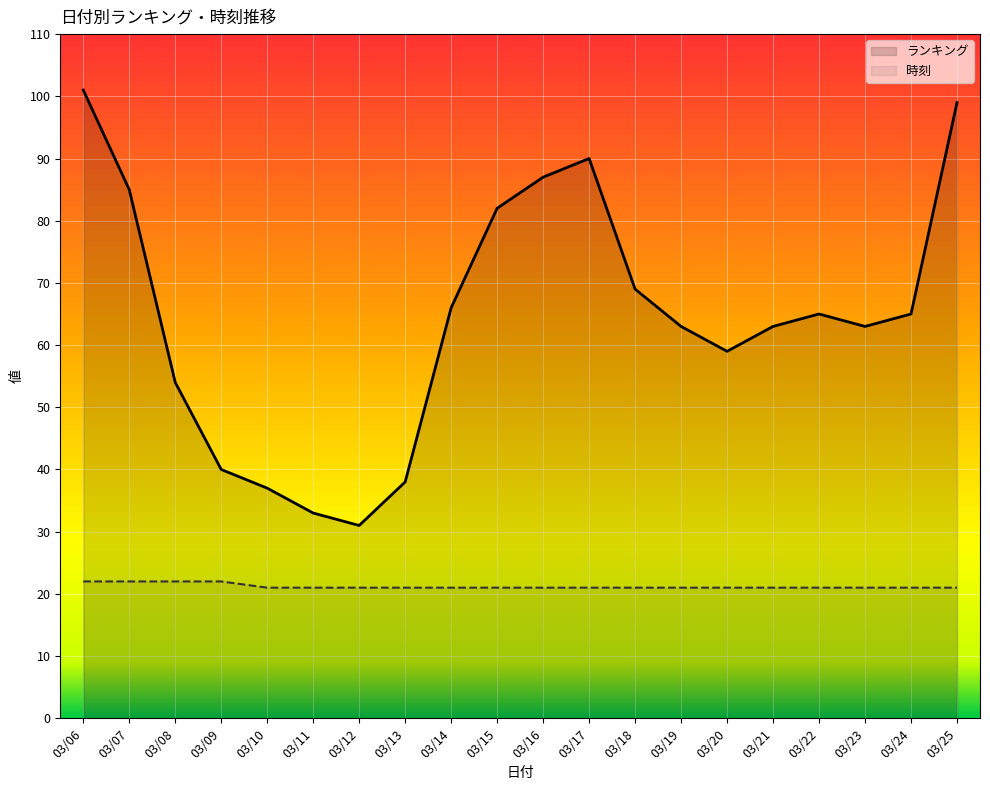

Count the number of categories in the chart.

20